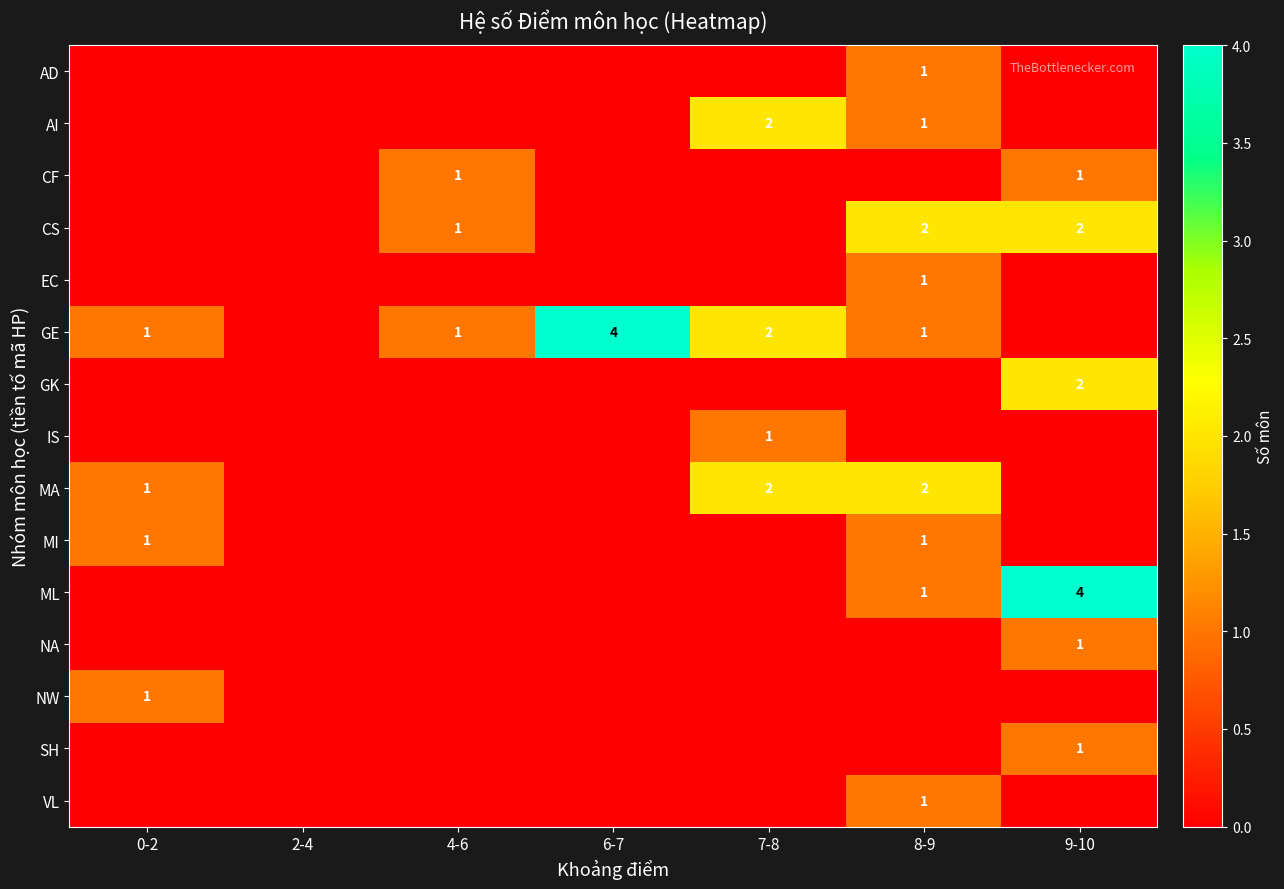

True or false: MA has a value of 1 at 0-2.

True